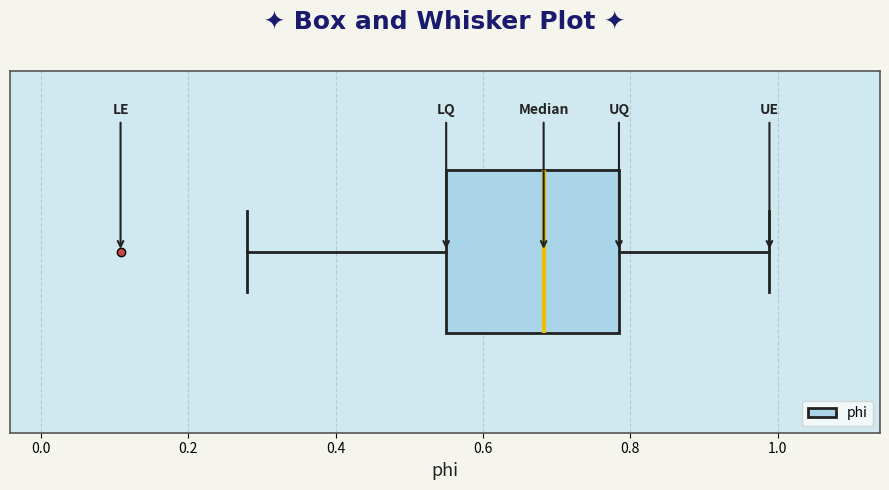

Where does the left whisker of the box end on the x-axis? The values are not printed on the chart, so give them approximately, as read against the axis.

0.28